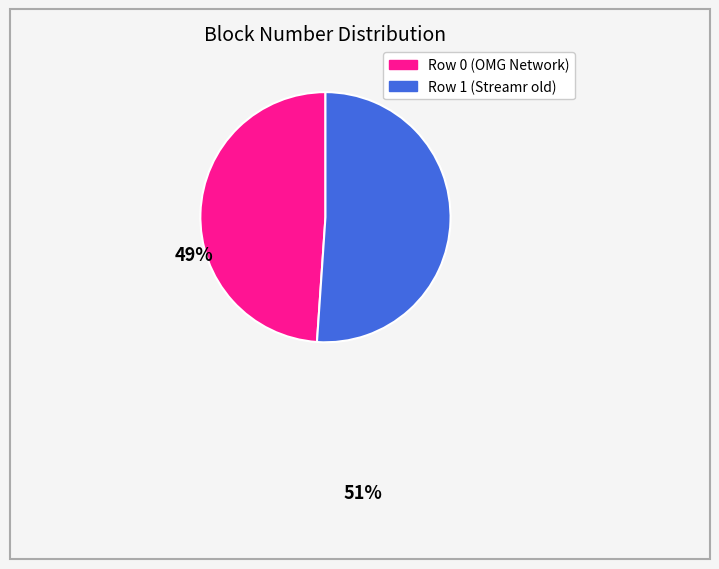

What is the ratio of the value at Row 1 (Streamr old) to the value at Row 0 (OMG Network)?

1.0